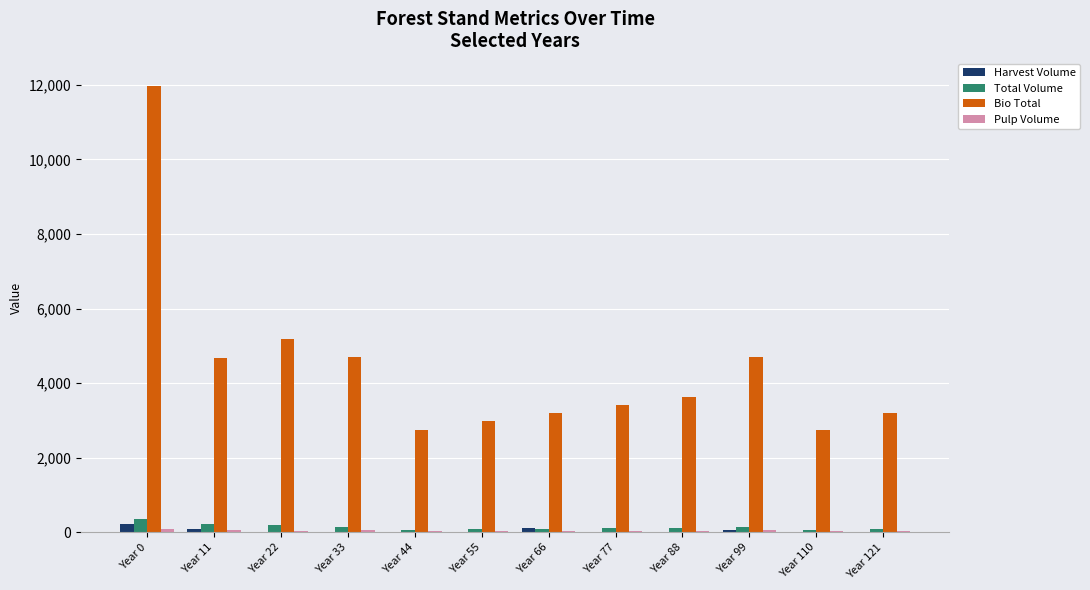

At which category is the sum across all series the highest?

Year 0